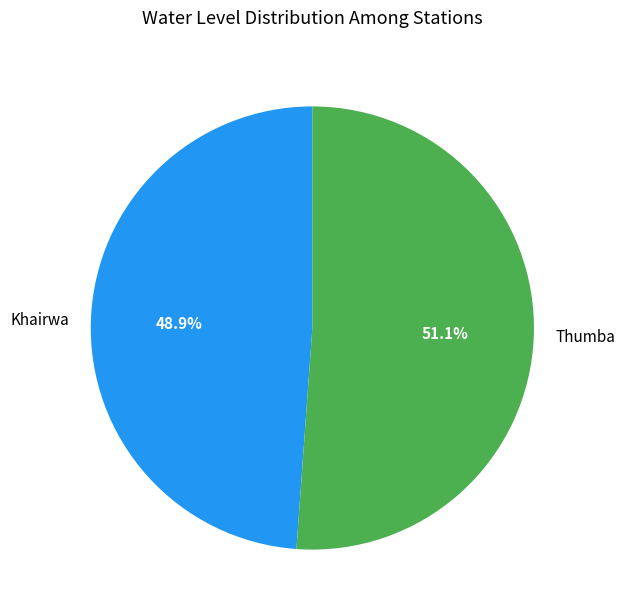

Rank the categories by value from highest to lowest.

Thumba, Khairwa